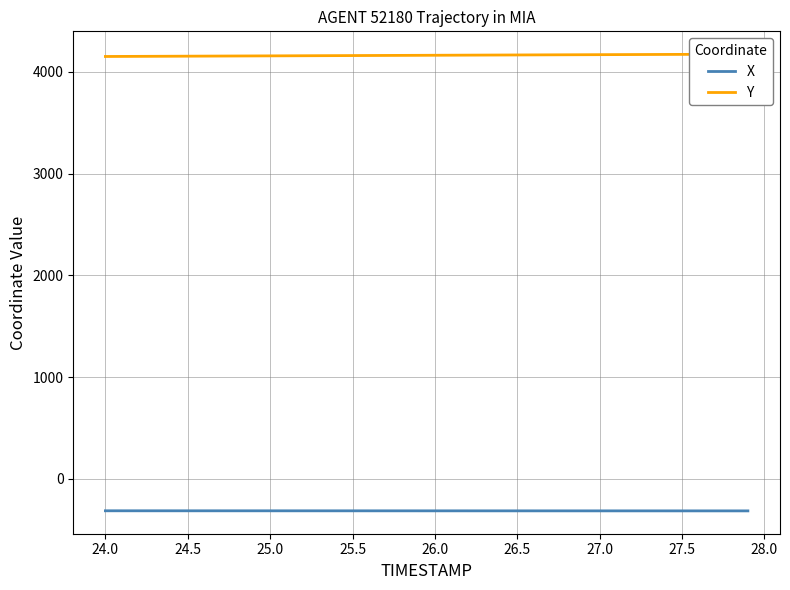

What is the value of the X point at the 27th from the left?

-315.2